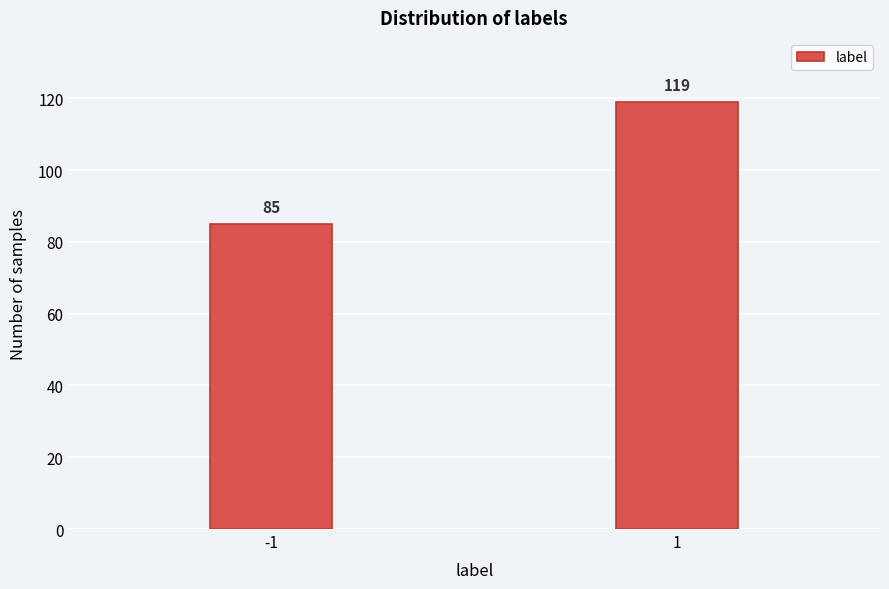

Reading left to right, transcribe all the data shown in this chart.

85	119